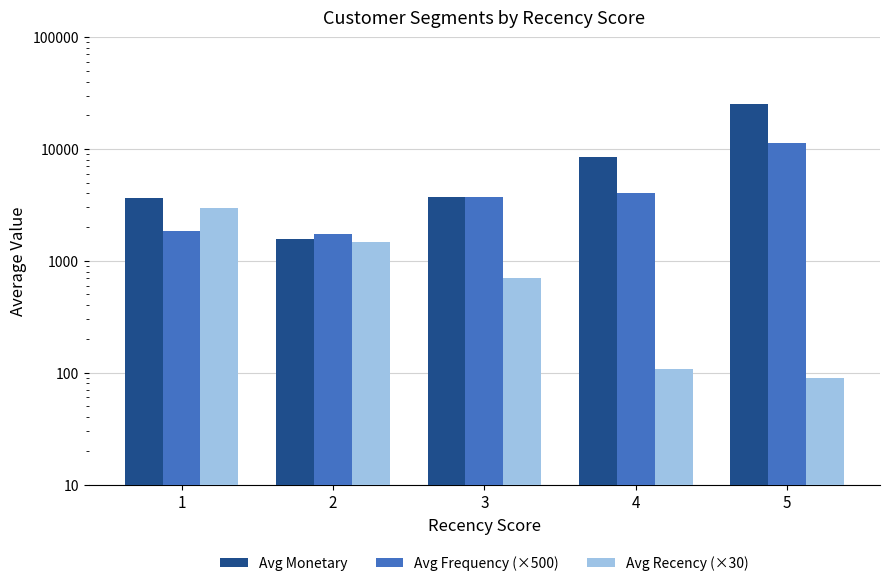

What is the total value across all series at 3?

8103.1